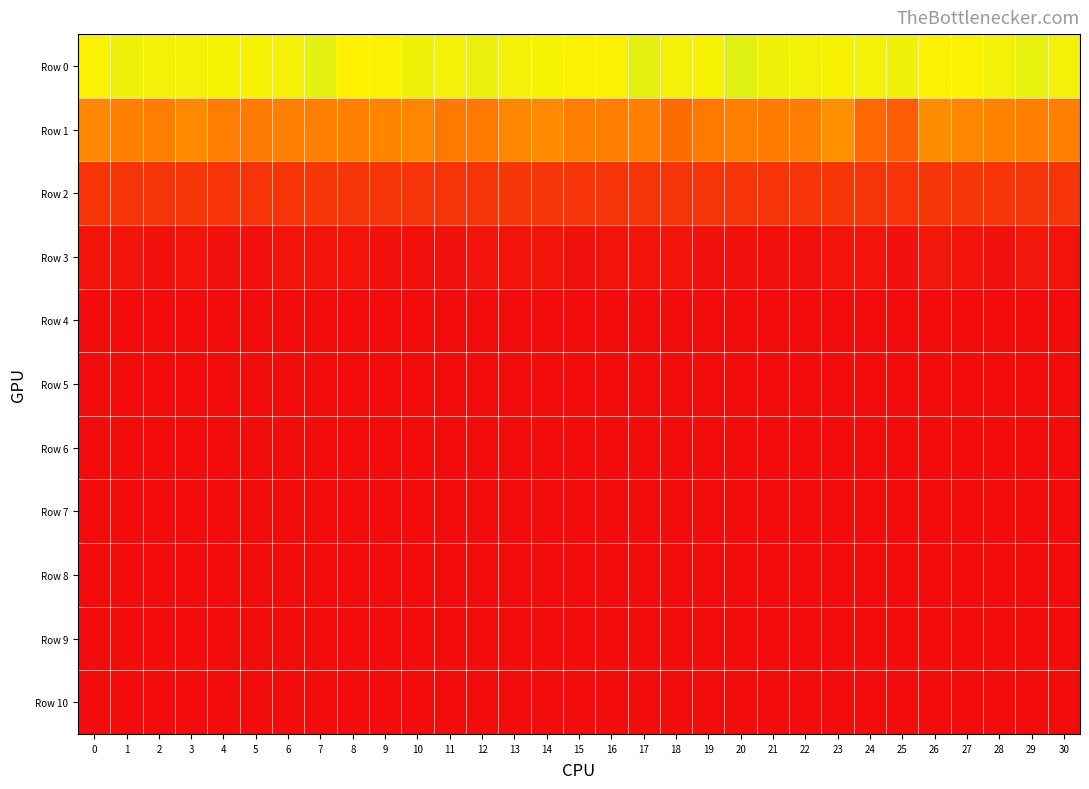

What is the greatest value displayed?

7.1